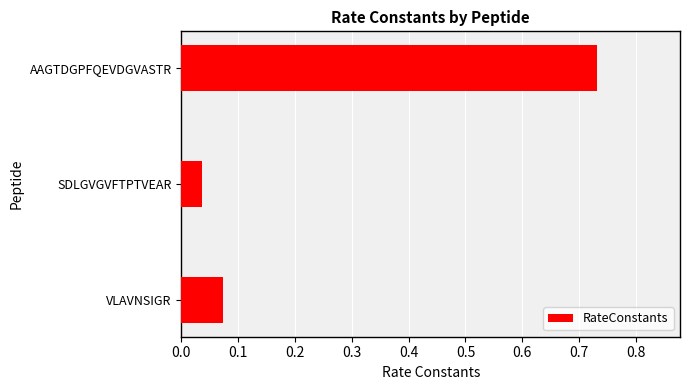

Where is the data nearest to the value 0?

SDLGVGVFTPTVEAR